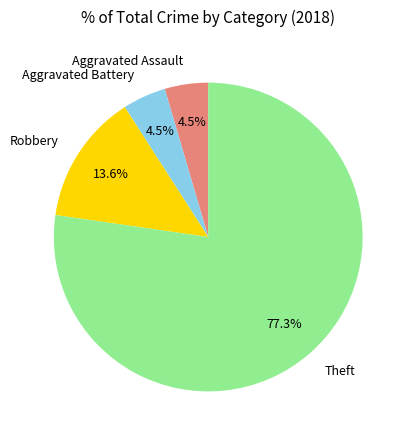

What portion of the pie excludes Aggravated Battery?

95.5%